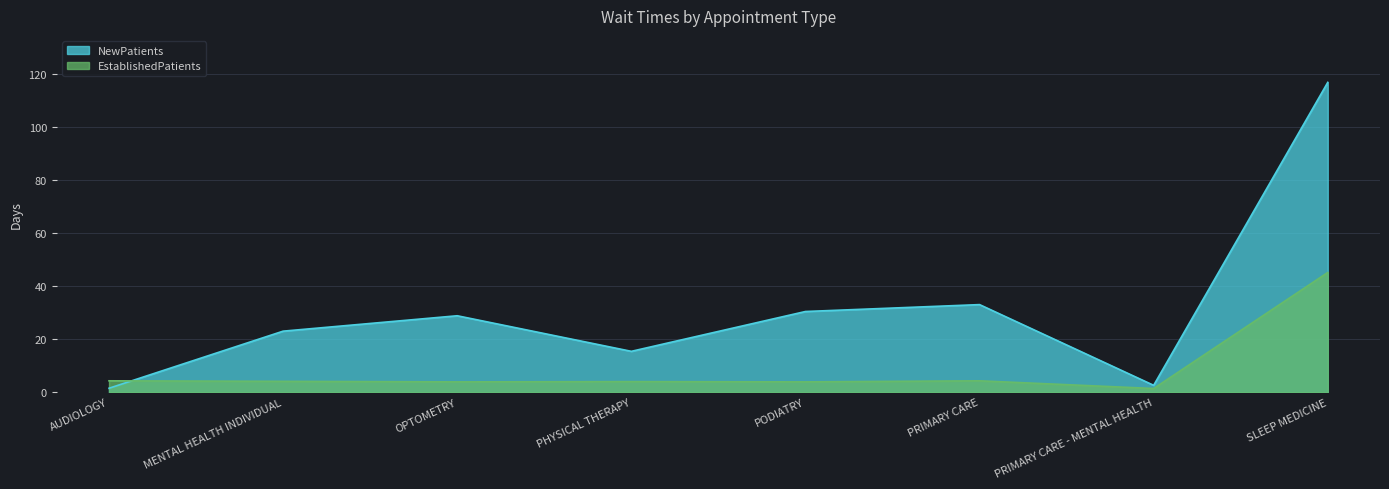

What is the smallest value displayed?

1.4